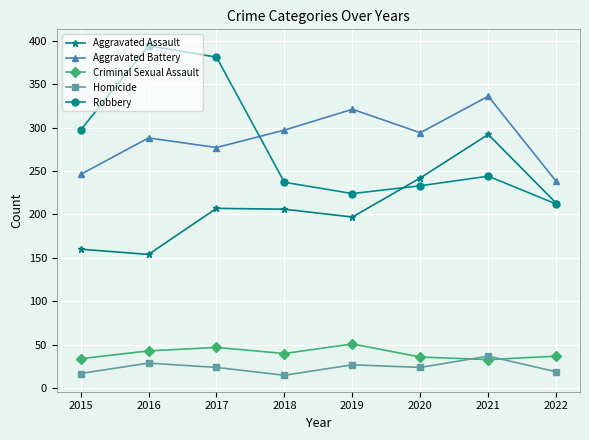

Rank the series by their maximum value, from highest to lowest.

Robbery, Aggravated Battery, Aggravated Assault, Criminal Sexual Assault, Homicide